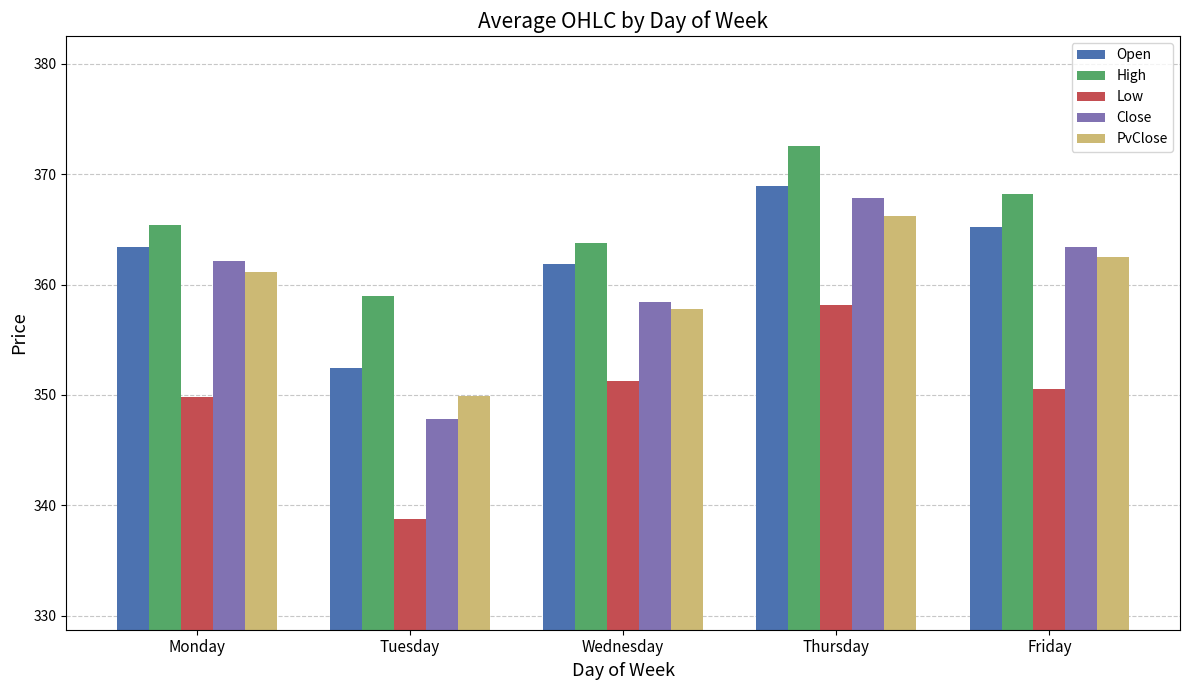

What is the spread (max minus min) of values at Thursday?

14.4